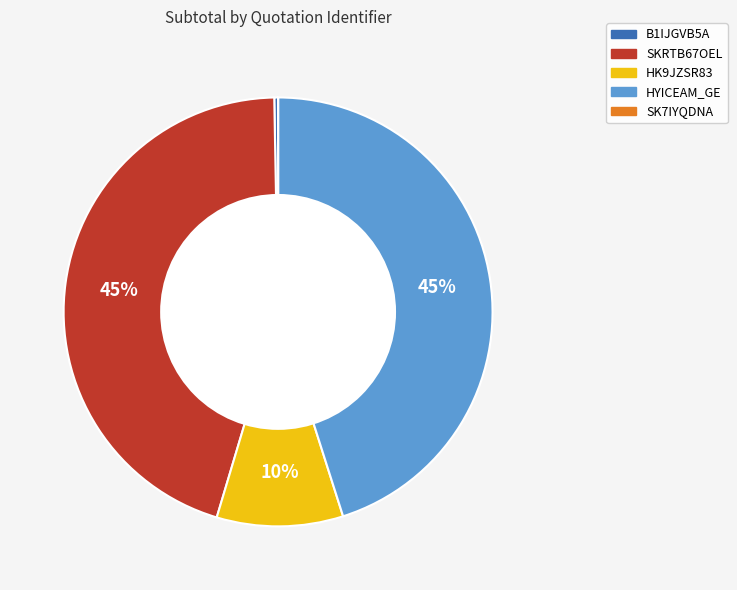

To the nearest percent, what is the average slice percentage?

20%